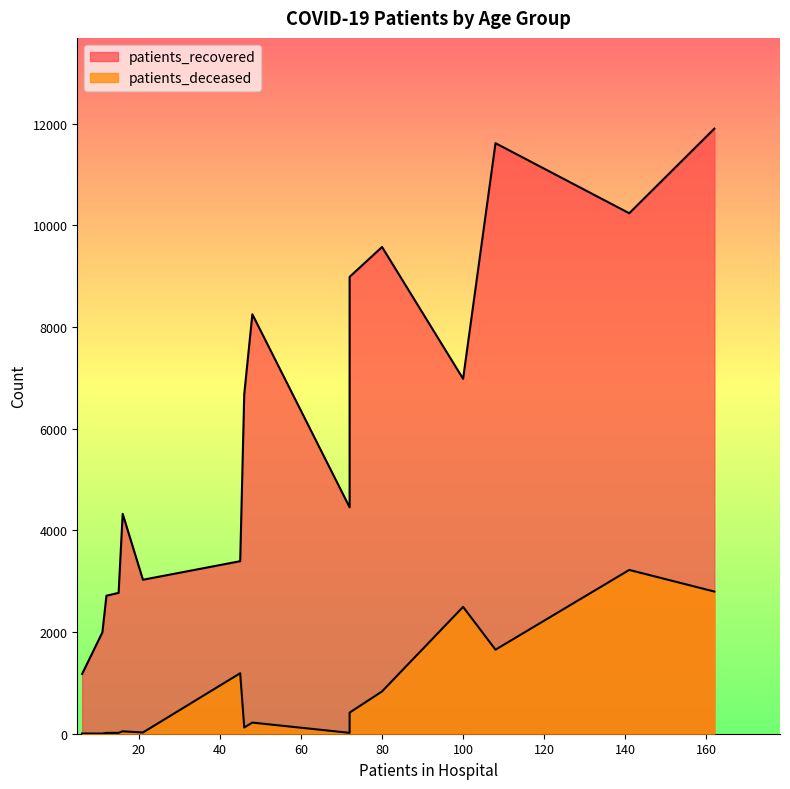

Which series has the widest spread of values?

patients_recovered